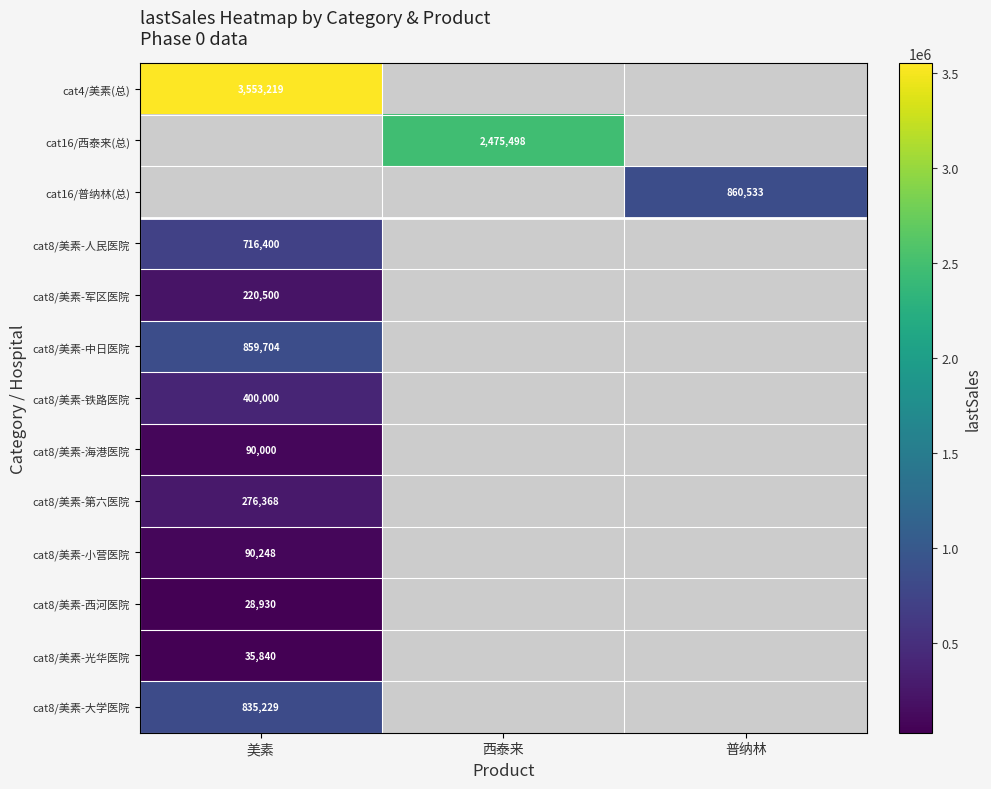

Is it true that cat16/西泰来(总) equals 2475498 at 西泰来?

True